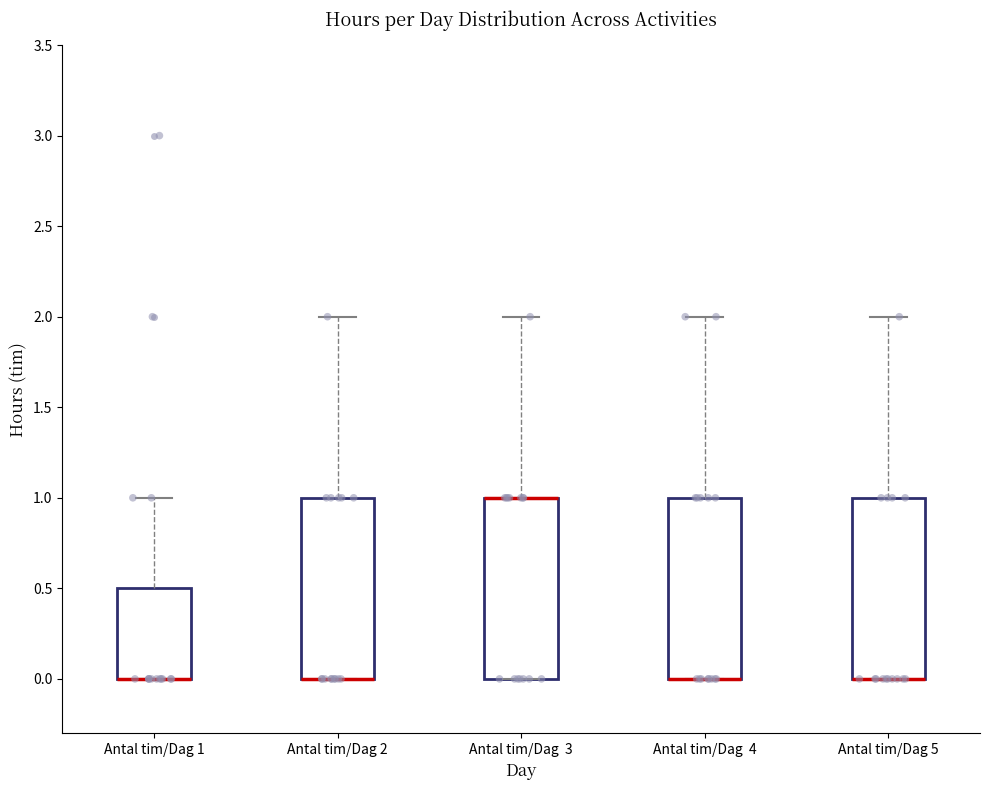

Reading left to right, read every box against the y-axis: the position of its median line, the range the box covers, and the ends of its whiskers. The values are not printed on the chart, so give them approximately, as read against the axis.

Antal tim/Dag 1: median 0.0 (drawn on the box's lower edge), box 0.0 to 0.5, whiskers 0.0 to 1.0
Antal tim/Dag 2: median 0.0 (drawn on the box's lower edge), box 0.0 to 1.0, whiskers 0.0 to 2.0
Antal tim/Dag 3: median 1.0 (drawn on the box's upper edge), box 0.0 to 1.0, whiskers 0.0 to 2.0
Antal tim/Dag 4: median 0.0 (drawn on the box's lower edge), box 0.0 to 1.0, whiskers 0.0 to 2.0
Antal tim/Dag 5: median 0.0 (drawn on the box's lower edge), box 0.0 to 1.0, whiskers 0.0 to 2.0